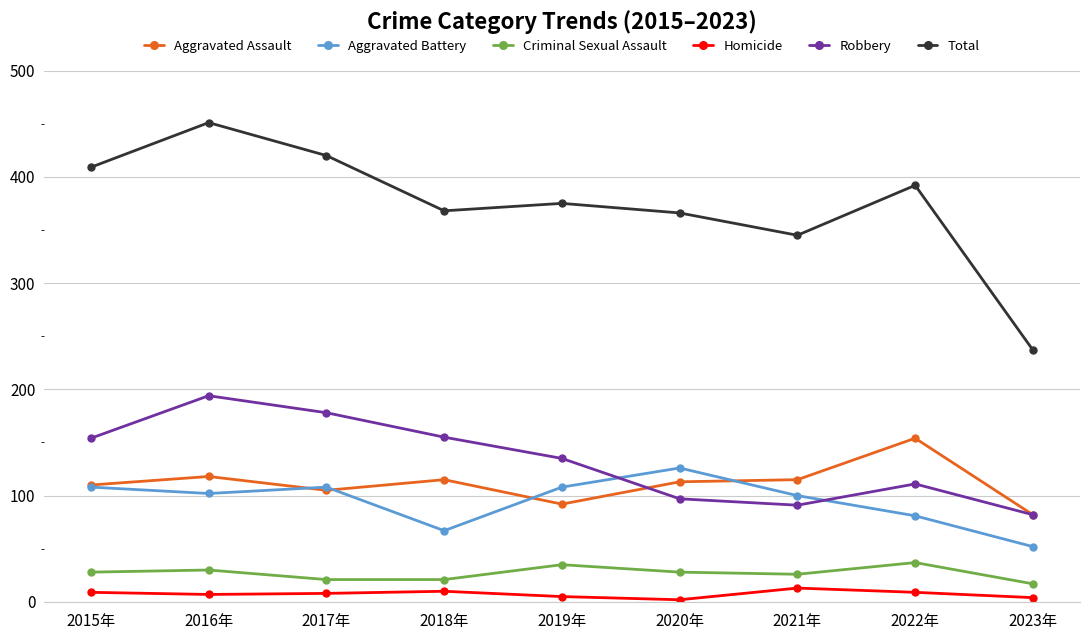

True or false: Total and Aggravated Battery cross at least once.

False